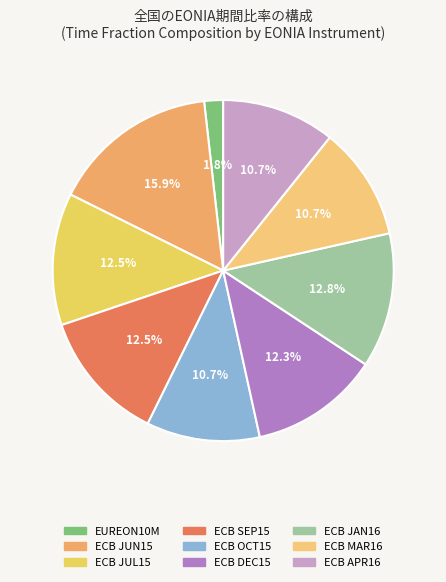

Rank the categories by value from lowest to highest.

WEUREON10M, WEURECBOISOCT15, WEURECBOISMAR16, WEURECBOISAPR16, WEURECBOISDEC15, WEURECBOISJUL15, WEURECBOISSEP15, WEURECBOISJAN16, WEURECBOISJUN15